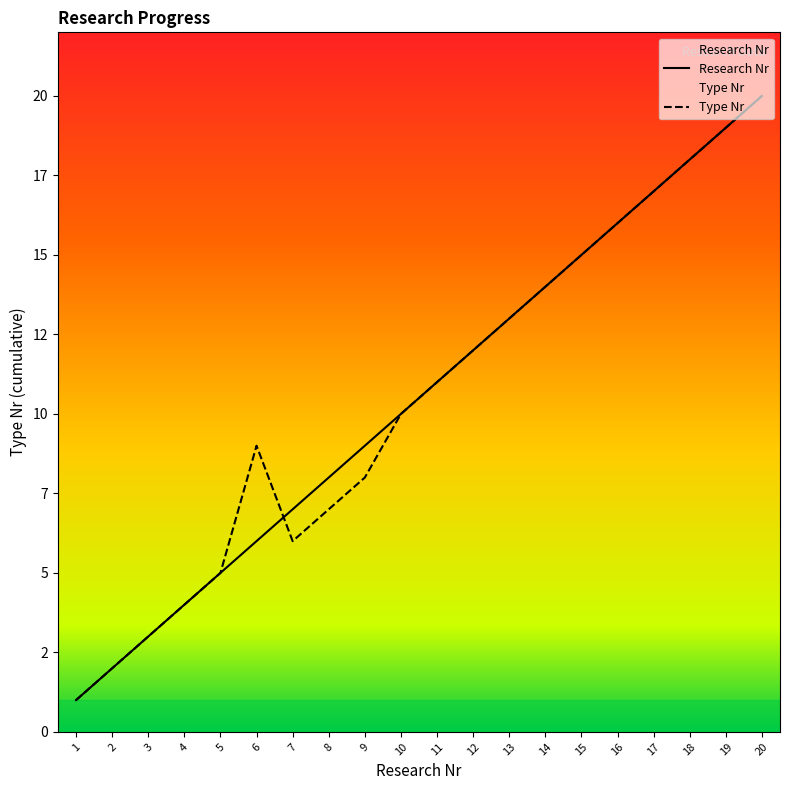

True or false: Type Nr and Research Nr intersect in this chart.

True